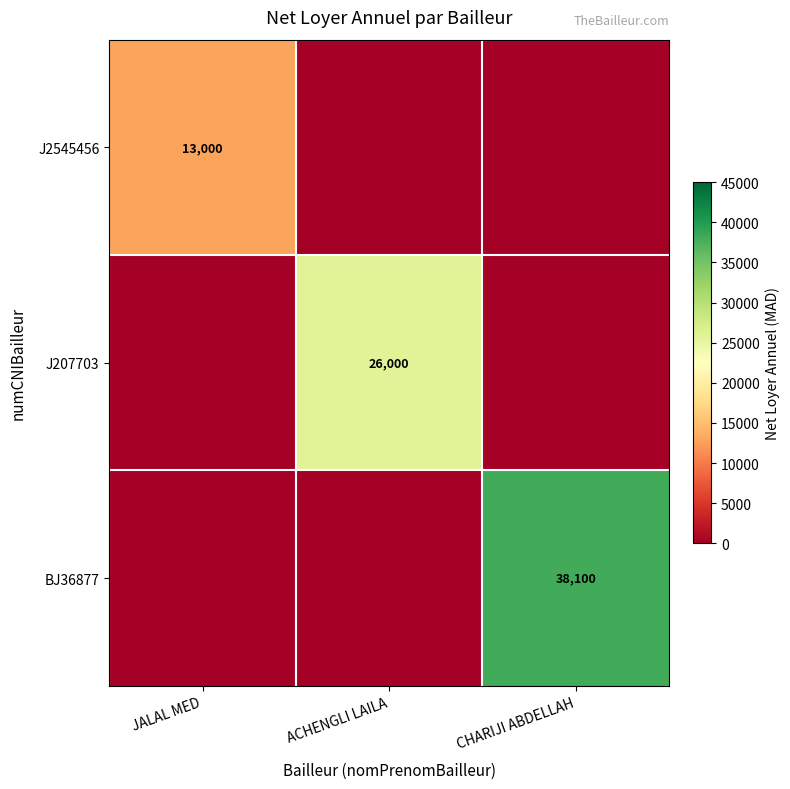

At how many categories does at least one series exceed 34437?

1